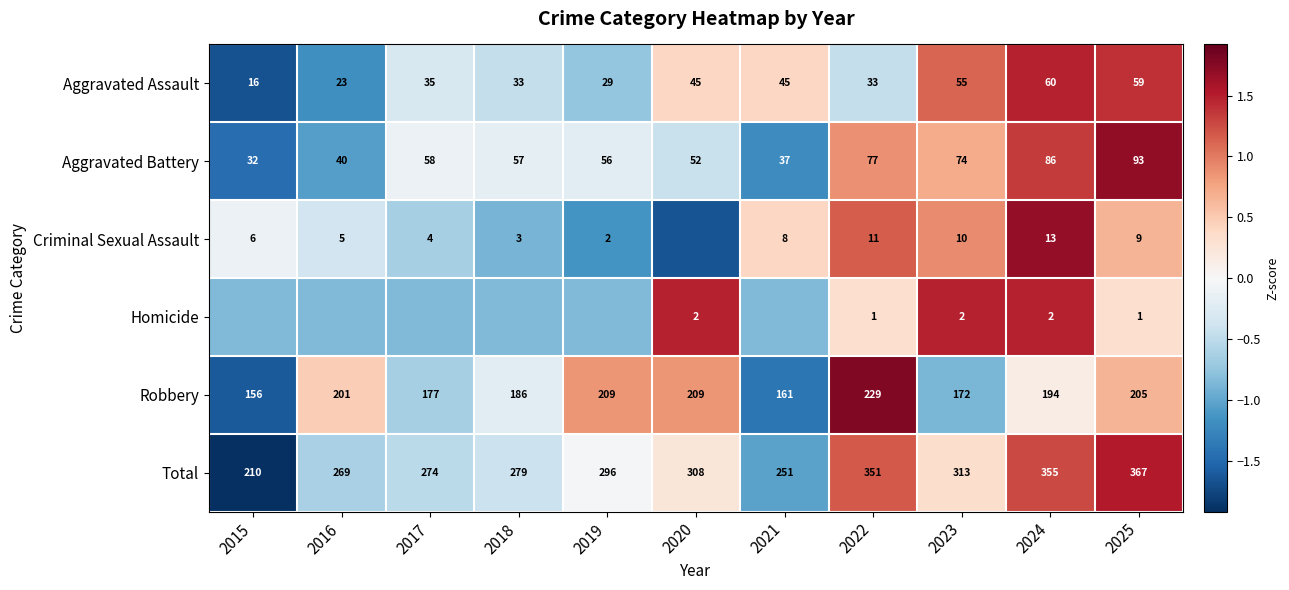

Rank the series at 2024 from lowest to highest value.

Homicide, Criminal Sexual Assault, Aggravated Assault, Aggravated Battery, Robbery, Total